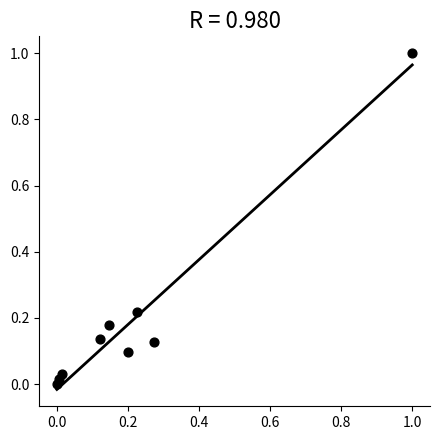

What is the range of Y values (max minus min)?

1.0